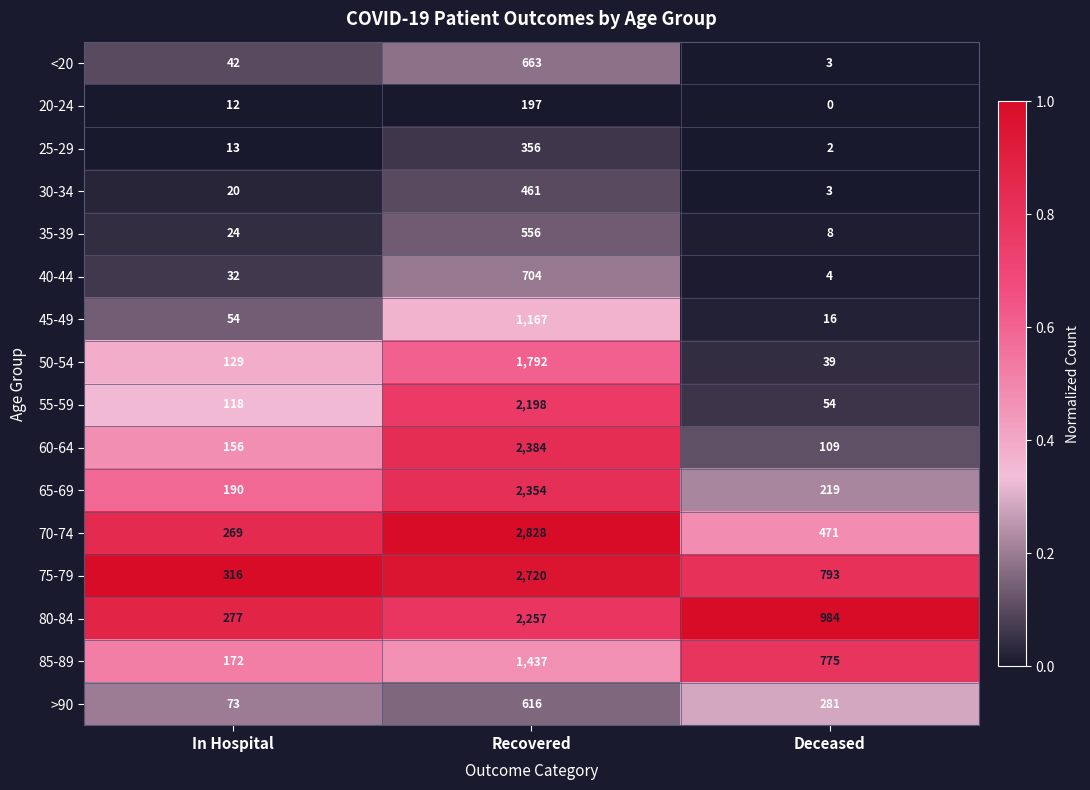

At In Hospital, list the series in order from largest to smallest.

75-79, 80-84, 70-74, 65-69, 85-89, 60-64, 50-54, 55-59, >90, 45-49, <20, 40-44, 35-39, 30-34, 25-29, 20-24